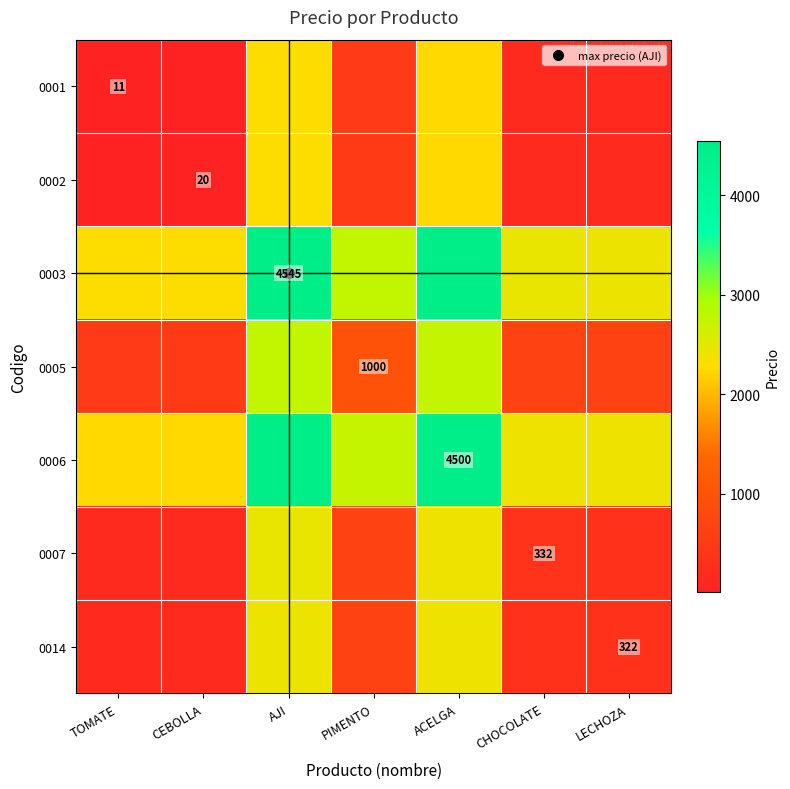

What is the difference between the 0014 values at CHOCOLATE and CEBOLLA?

156.0